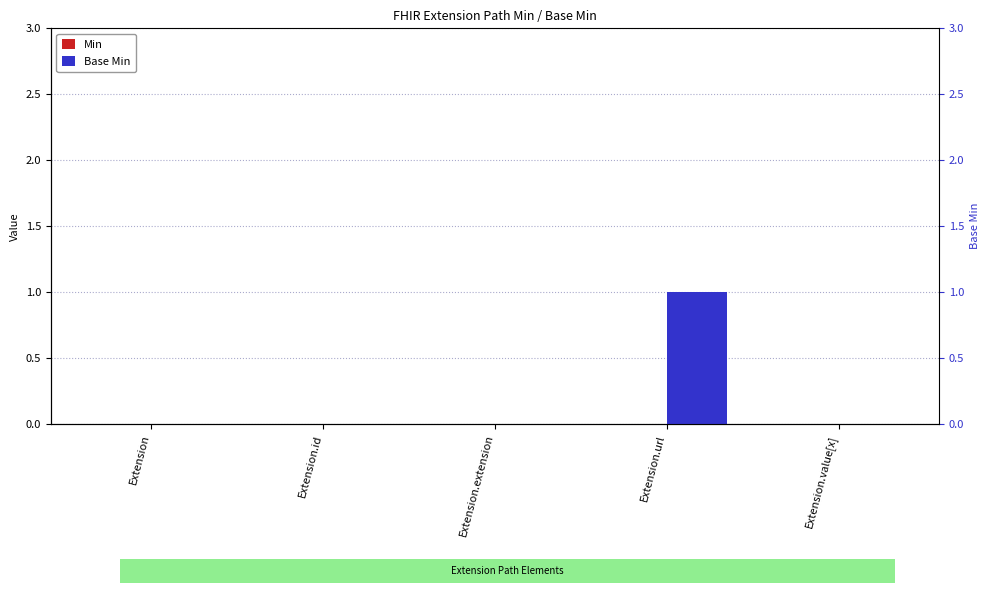

List the series in order of their overall mean, lowest first.

Min, Base Min